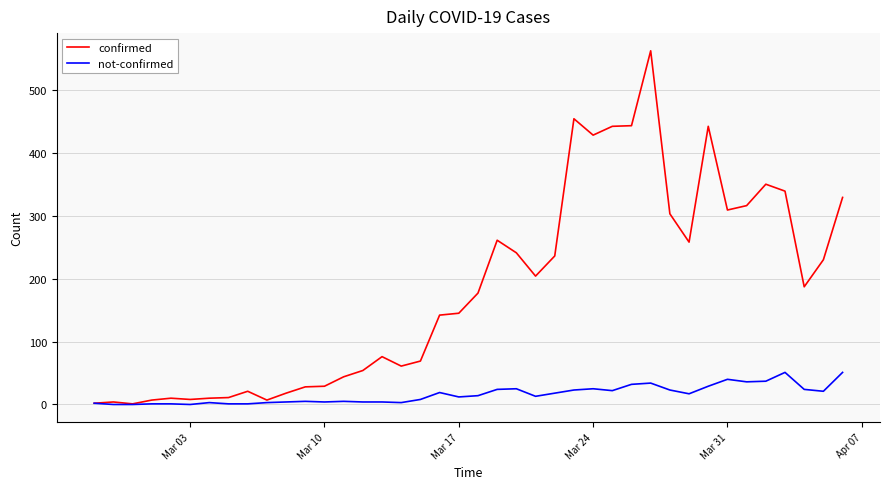

Which series has the widest spread of values?

confirmed